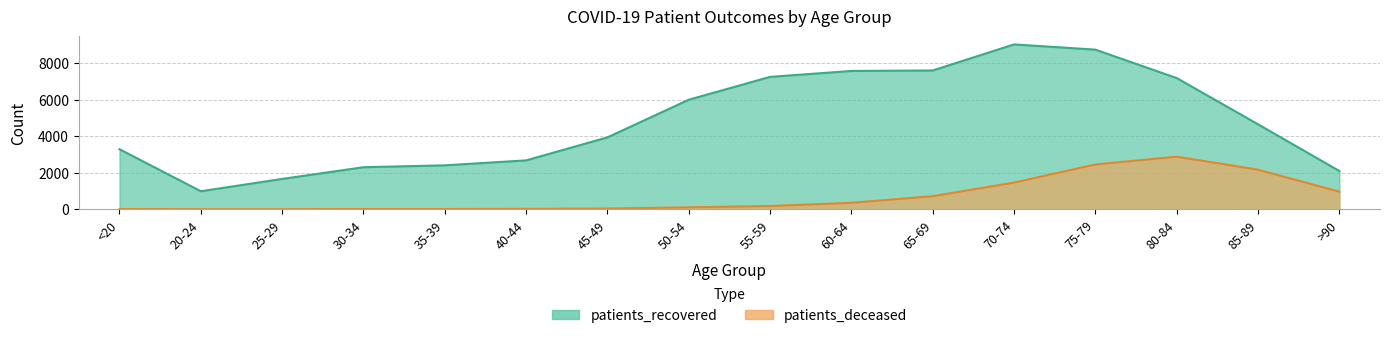

True or false: patients_deceased has more than 0 points higher than both neighbors.

True